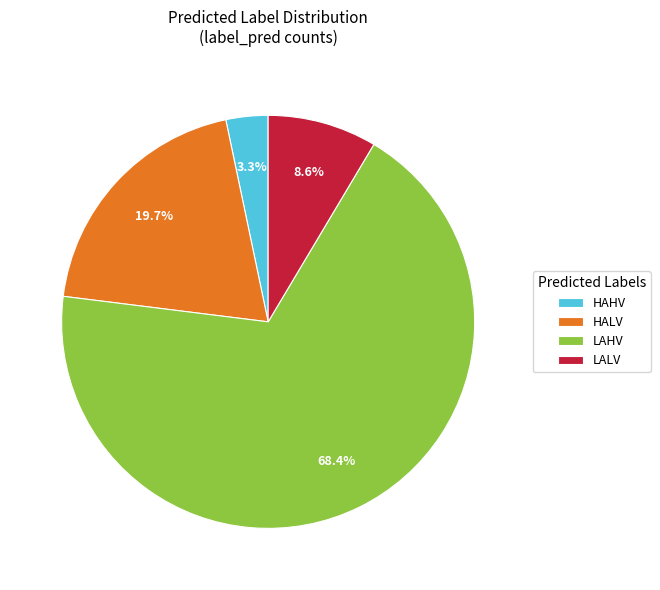

Which category has the smallest portion of the pie?

HAHV